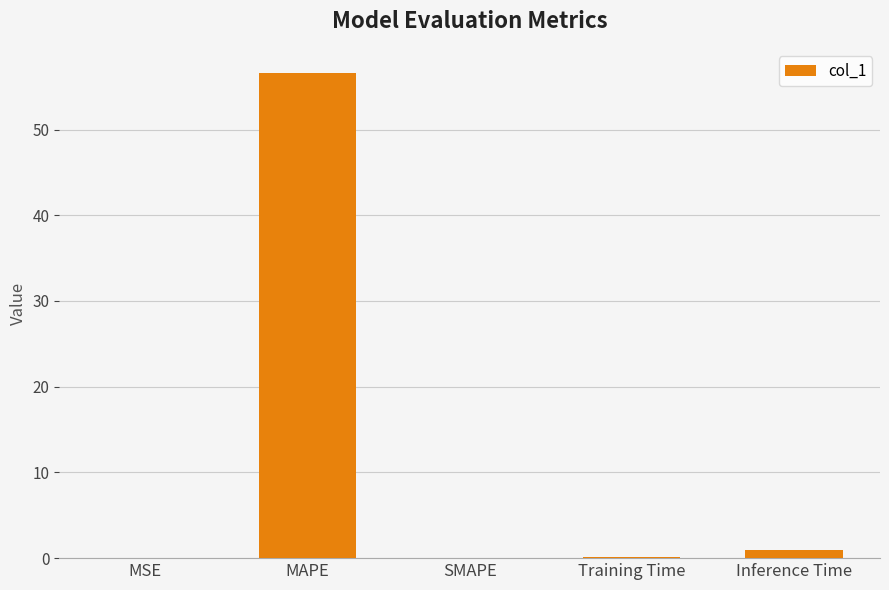

What is the change in value from MAPE to SMAPE?

-56.6